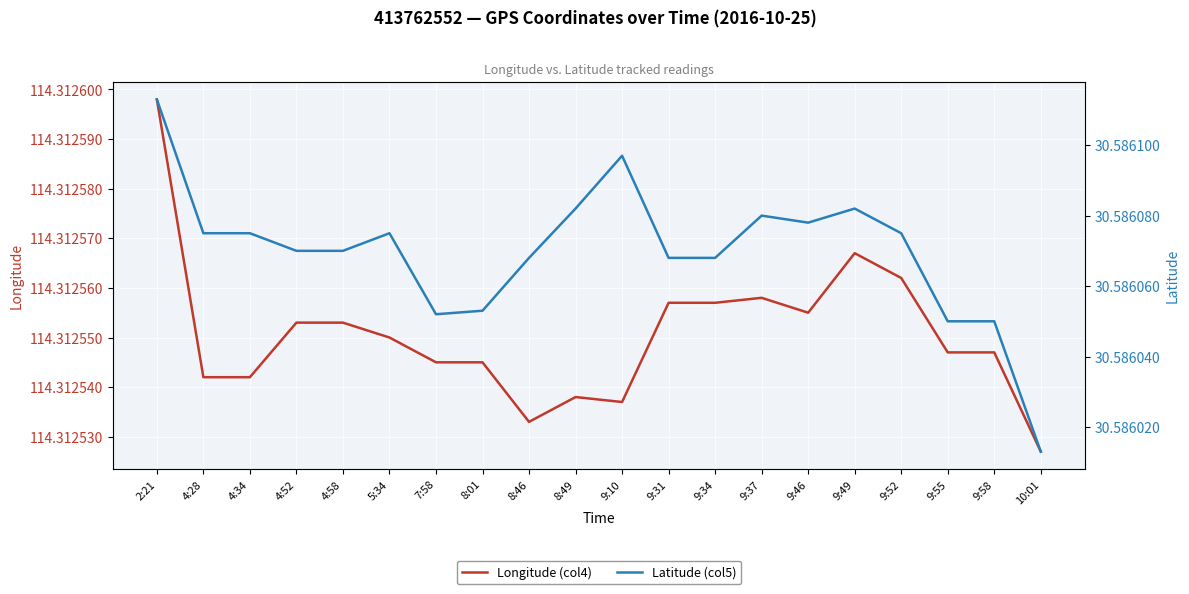

The value of Longitude (col4) at 8:49 is 114.3. True or false?

True